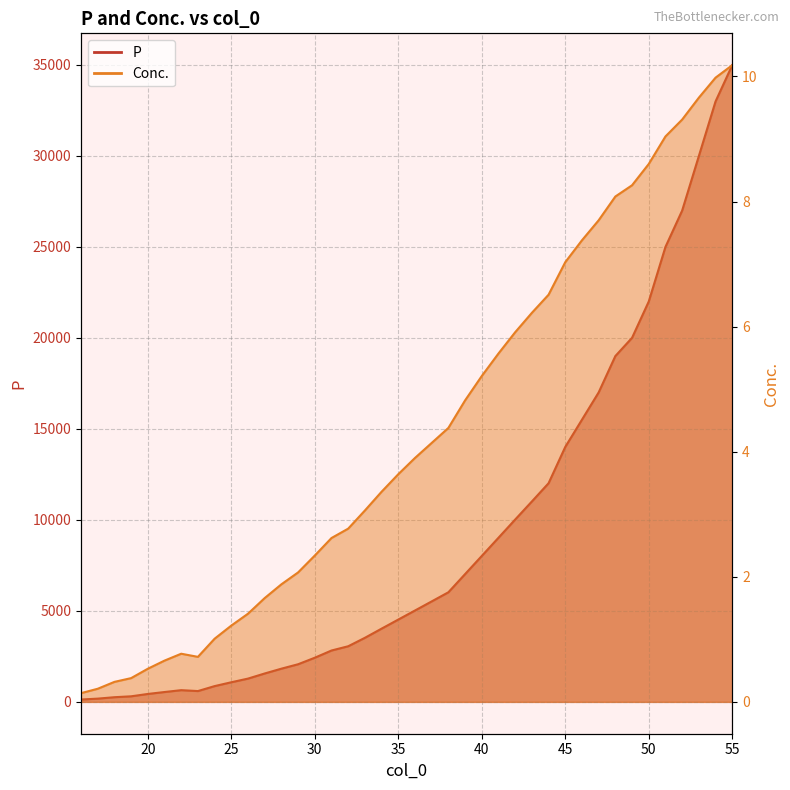

Reading left to right, extract all data points from this chart.

P: 16=130.2	17=178.8	18=257.1	19=306.5	20=435.9	21=542.2	22=644.0	23=595.0	24=867.5	25=1078.7	26=1279.9	27=1561.3	28=1825.1	29=2068.7	30=2427.0	31=2823.4	32=3057.1	33=3521.1	34=4025.0	35=4523.3	36=5021.6	37=5521.4	38=6023.2	39=7021.6	40=8019.7	41=9019.0	42=10020.5	43=11013.1	44=12014.8	45=14010.0	46=15507.8	47=17005.8	48=19004.2	49=20006.7	50=22001.1	51=25000.7	52=26997.8	53=29992.7	54=32994.2	55=34989.5
Conc.: 16=0.1	17=0.2	18=0.3	19=0.4	20=0.5	21=0.7	22=0.8	23=0.7	24=1.0	25=1.2	26=1.4	27=1.7	28=1.9	29=2.1	30=2.3	31=2.6	32=2.8	33=3.1	34=3.4	35=3.6	36=3.9	37=4.1	38=4.4	39=4.8	40=5.2	41=5.6	42=5.9	43=6.2	44=6.5	45=7.0	46=7.4	47=7.7	48=8.1	49=8.3	50=8.6	51=9.0	52=9.3	53=9.7	54=10.0	55=10.2